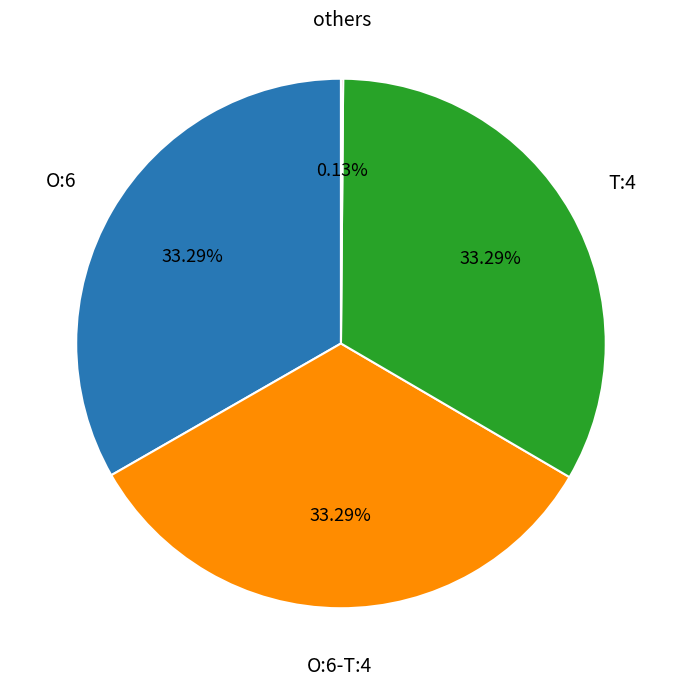

Is there any slice that represents more than half of the pie?

No